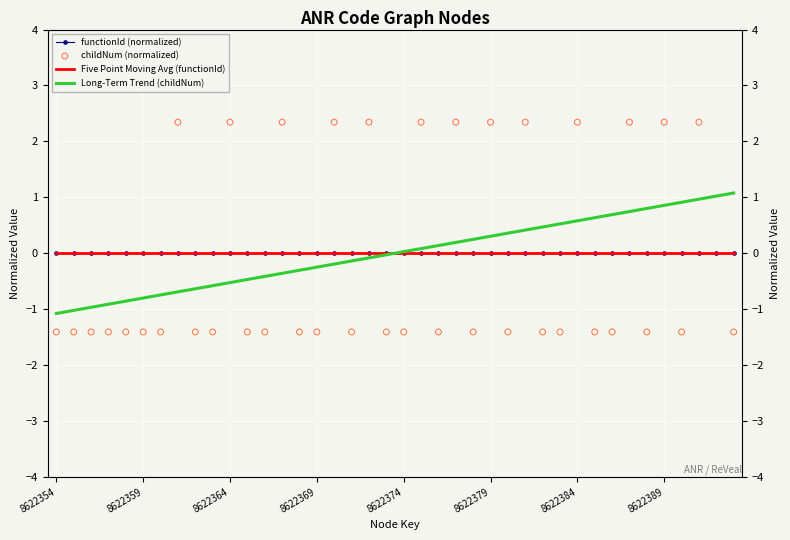

What are all the series names shown in the legend?

functionId (normalized), Five Point Moving Avg (functionId), Long-Term Trend (childNum), childNum (normalized)